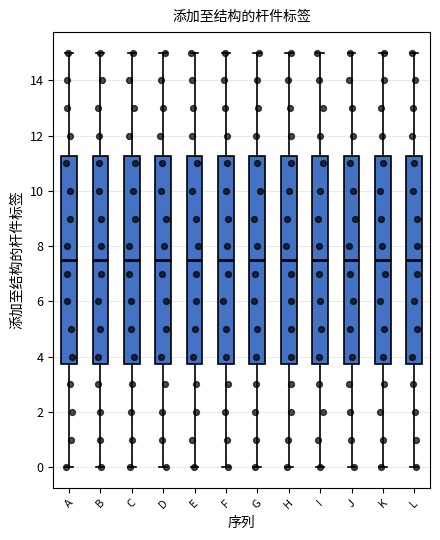

Reading left to right, read every box against the y-axis: the position of its median line, the range the box covers, and the ends of its whiskers. The values are not printed on the chart, so give them approximately, as read against the axis.

A: median 7.6, box 3.8 to 11.2, whiskers 0.0 to 15.0
B: median 7.6, box 3.8 to 11.2, whiskers 0.0 to 15.0
C: median 7.6, box 3.8 to 11.2, whiskers 0.0 to 15.0
D: median 7.6, box 3.8 to 11.2, whiskers 0.0 to 15.0
E: median 7.6, box 3.8 to 11.2, whiskers 0.0 to 15.0
F: median 7.6, box 3.8 to 11.2, whiskers 0.0 to 15.0
G: median 7.6, box 3.8 to 11.2, whiskers 0.0 to 15.0
H: median 7.6, box 3.8 to 11.2, whiskers 0.0 to 15.0
I: median 7.6, box 3.8 to 11.2, whiskers 0.0 to 15.0
J: median 7.6, box 3.8 to 11.2, whiskers 0.0 to 15.0
K: median 7.6, box 3.8 to 11.2, whiskers 0.0 to 15.0
L: median 7.6, box 3.8 to 11.2, whiskers 0.0 to 15.0